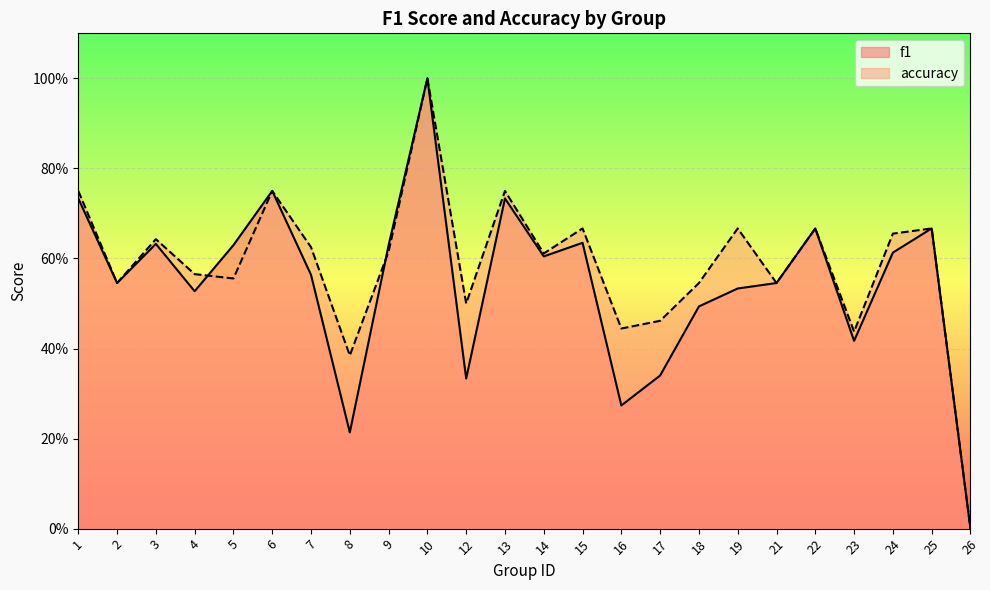

What is the difference between the second highest and minimum values in the f1 series?

0.8